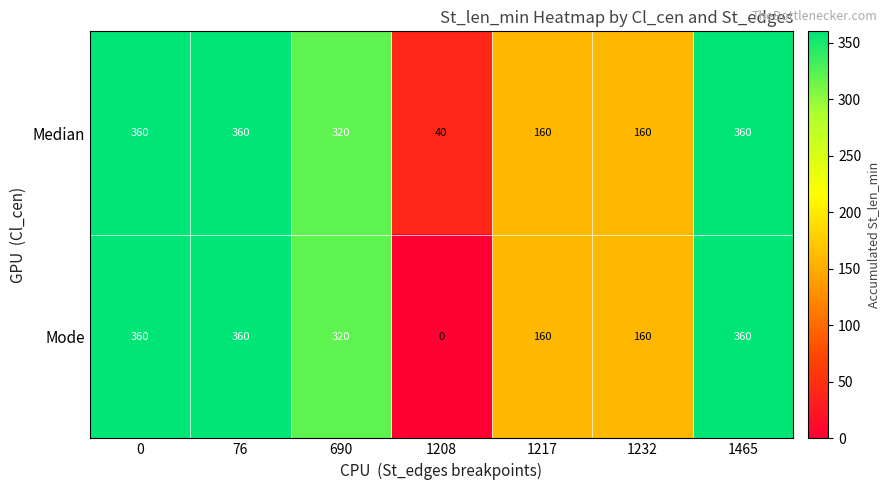

List the series in order of their overall mean, highest first.

Median, Mode